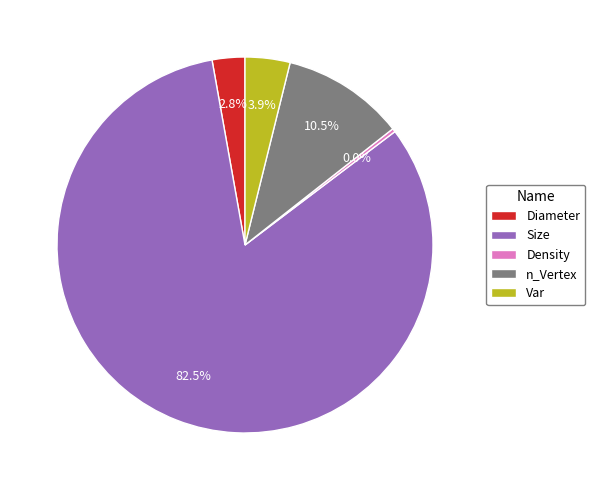

What percentage is the Diameter slice, to the nearest percent?

3%